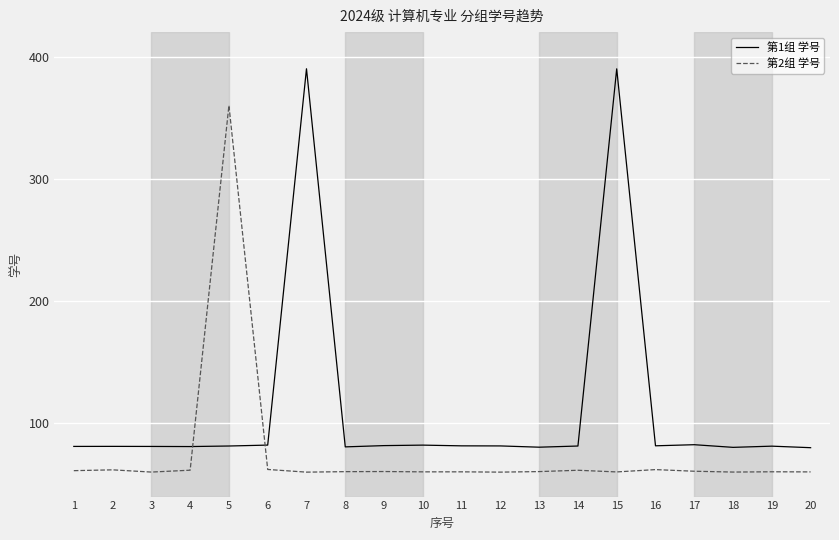

Between 5 and 8, which series saw the biggest shift?

第2组 学号